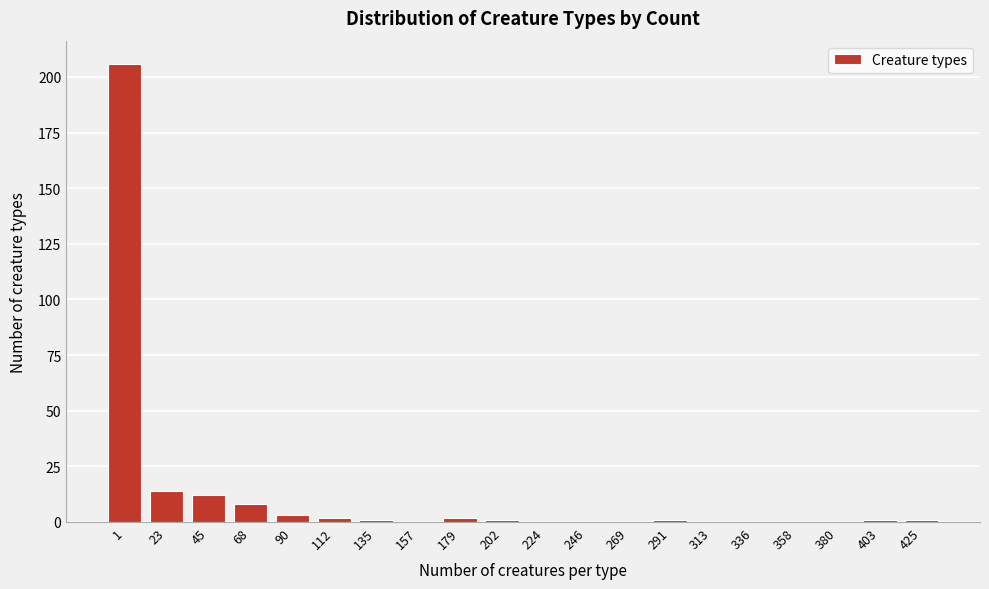

Reading left to right, what are all the values shown in this chart?

1=206	23=14	45=12	68=8	90=3	112=2	135=1	157=0	179=2	202=1	224=0	246=0	269=0	291=1	313=0	336=0	358=0	380=0	403=1	425=1